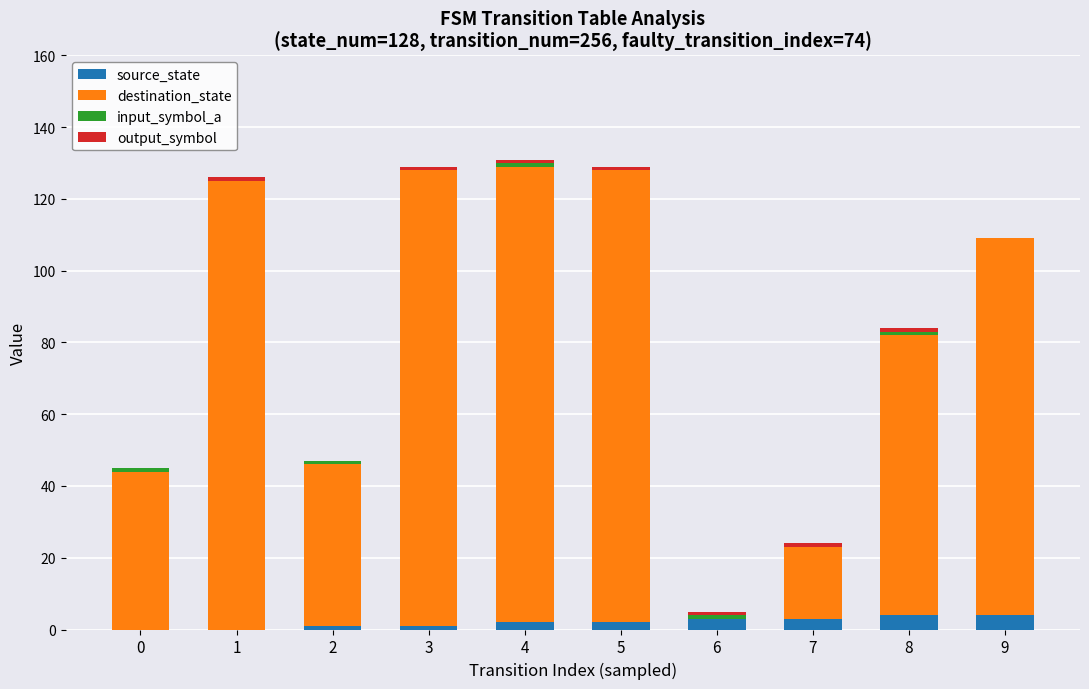

Is it true that source_state equals 0 at 0?

True